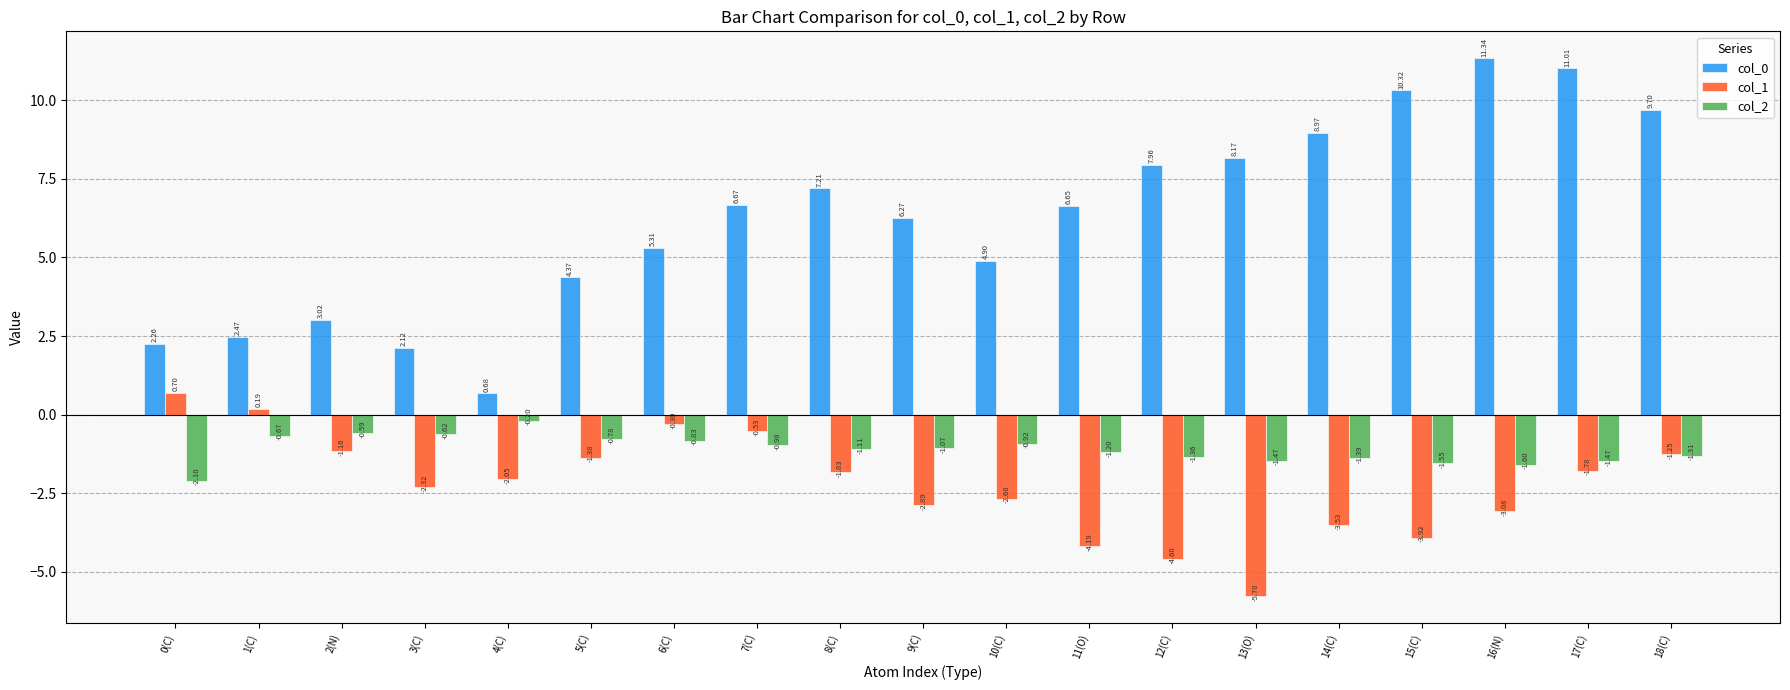

What is the difference between the col_0 values at 10(C) and 0(C)?

2.6